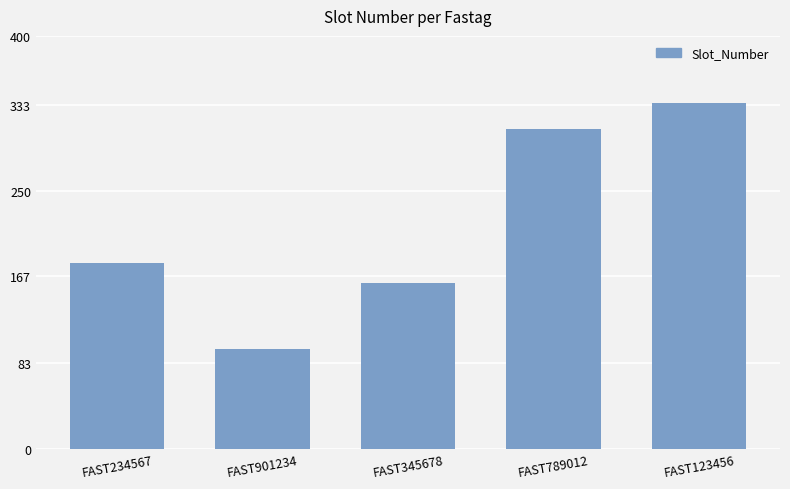

What is the label of the 3rd bar from the right?

FAST345678